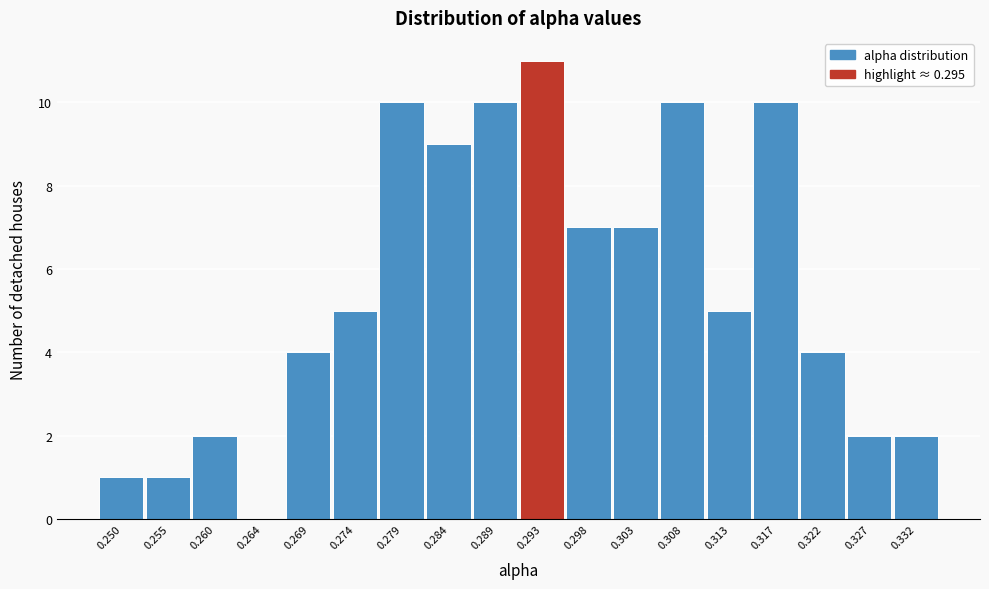

Reading right to left, extract all data points from this chart.

0.332=2	0.327=2	0.322=4	0.317=10	0.313=5	0.308=10	0.303=7	0.298=7	0.293=11	0.289=10	0.284=9	0.279=10	0.274=5	0.269=4	0.264=0	0.260=2	0.255=1	0.250=1